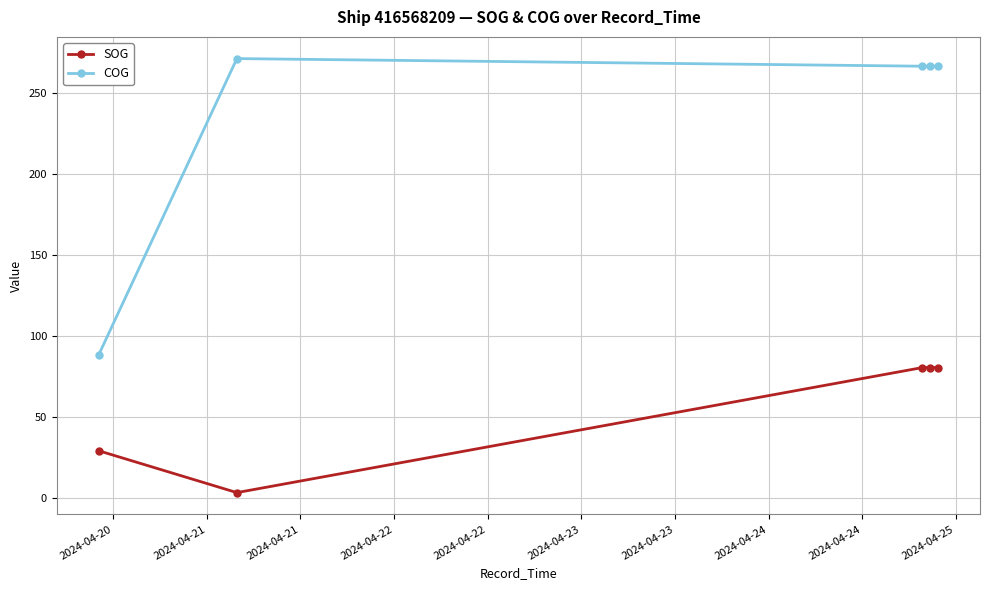

True or false: COG has more than 2 interior local peaks.

False